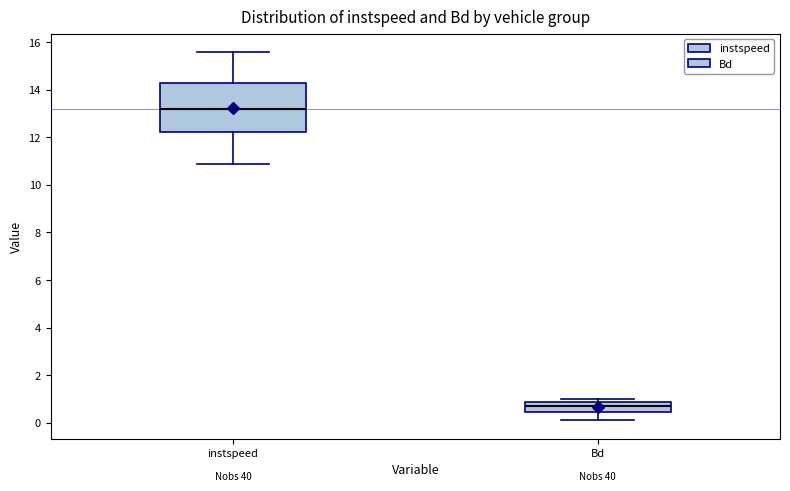

Comparing the boxes themselves (not the whiskers), which one is the tallest?

instspeed